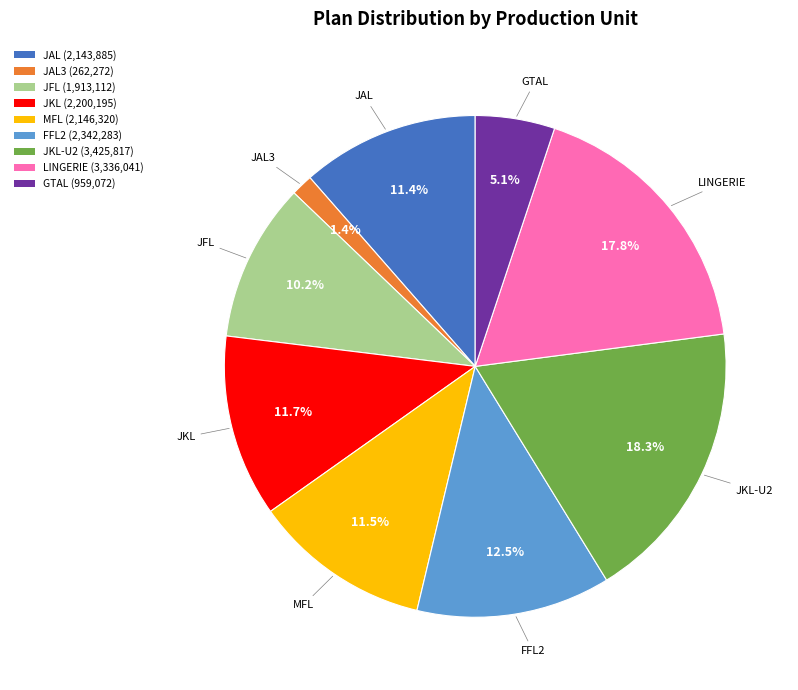

What percentage is NOT represented by JKL-U2 (3,425,817)?

81.7%